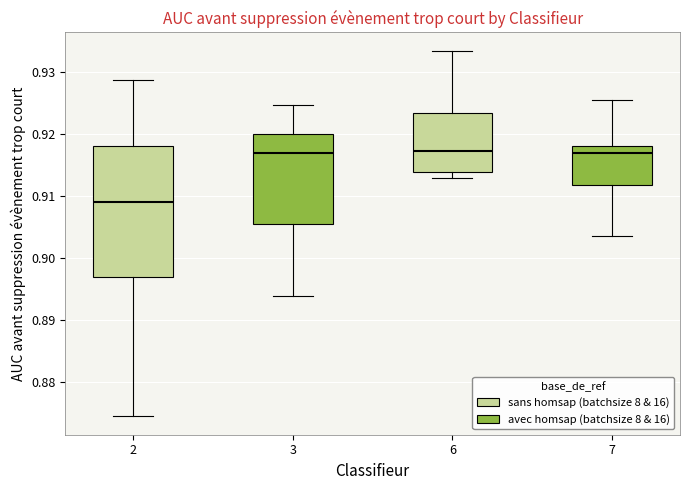

Where is the lower edge of the box at x = 3 on the y-axis? The values are not printed on the chart, so give them approximately, as read against the axis.

0.906